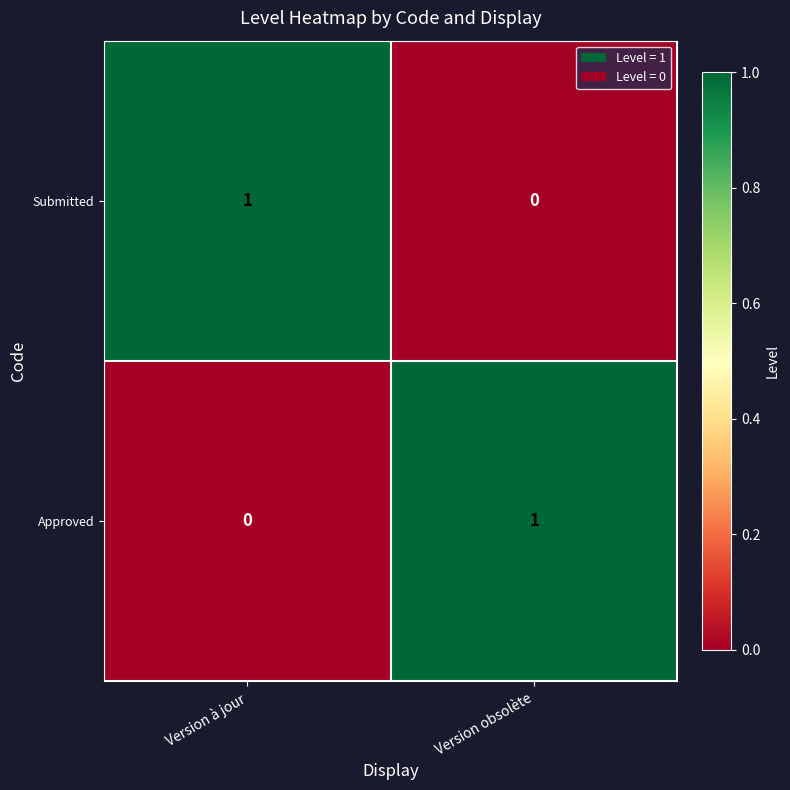

At which label does Submitted reach its minimum?

Version obsolète